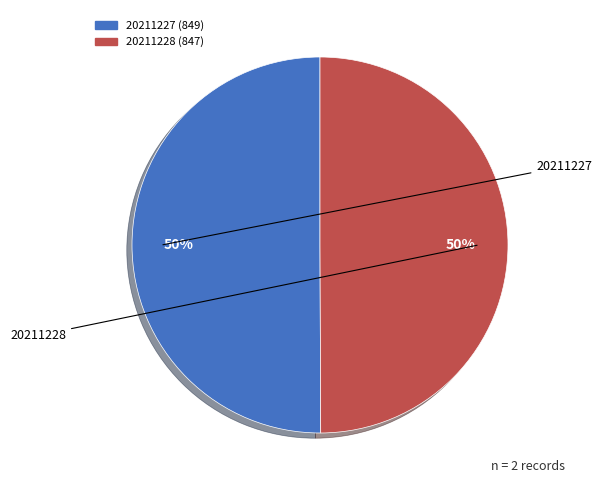

How many slices are in this pie chart?

2